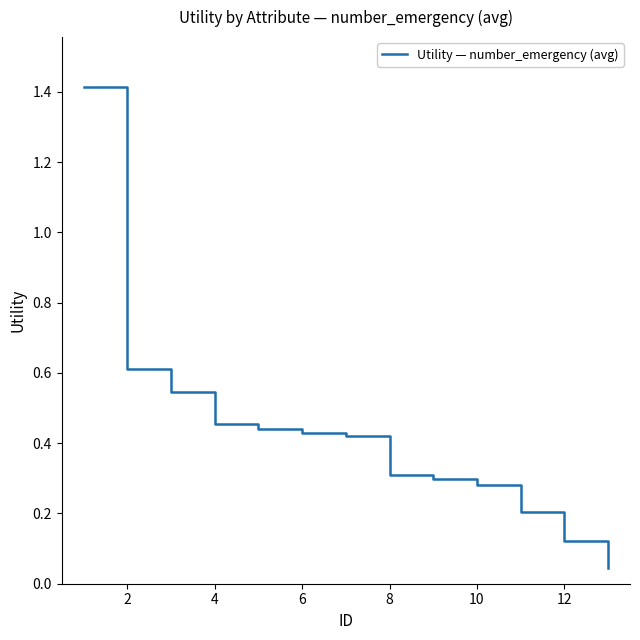

What is the difference between the maximum and minimum values?

1.4